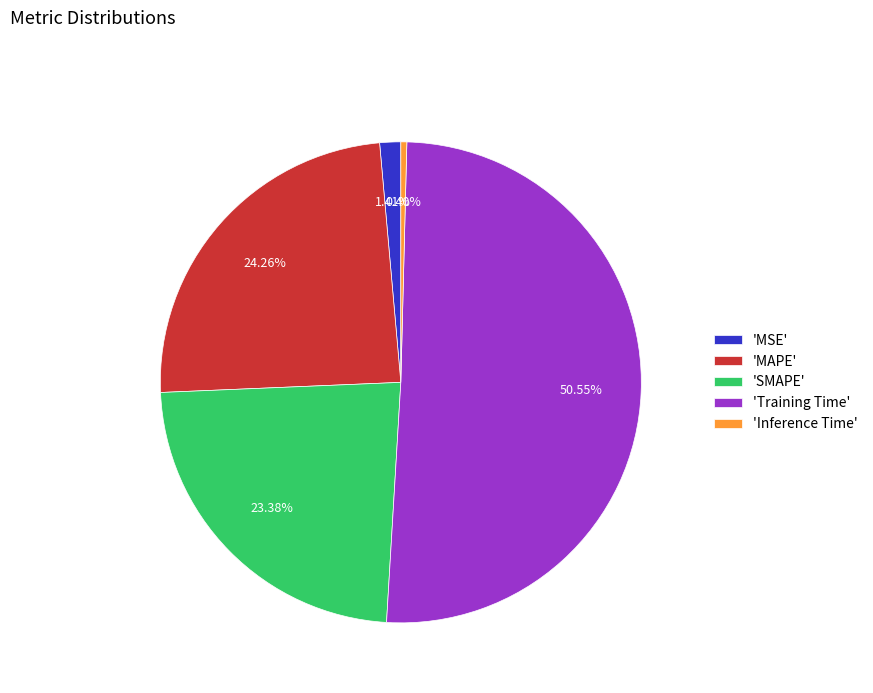

Which has a higher value, 'SMAPE' or 'Inference Time'?

'SMAPE'